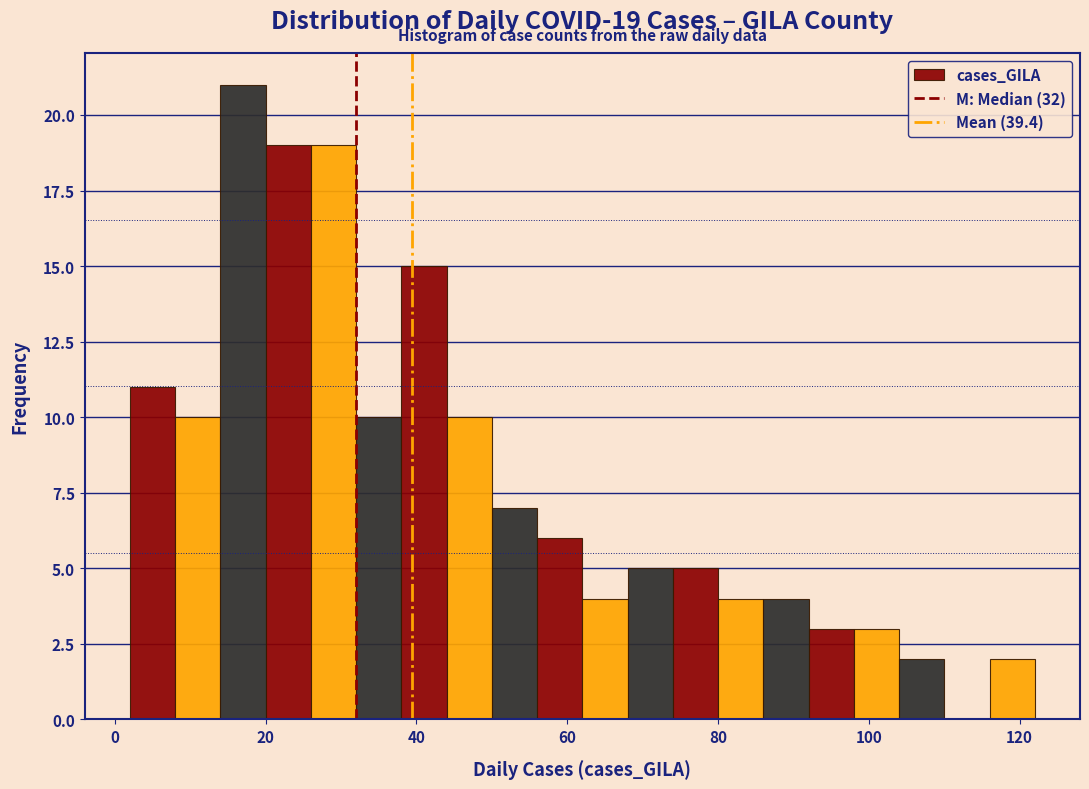

Read against the x-axis, roughly where is the centre of the tallest bar?

18